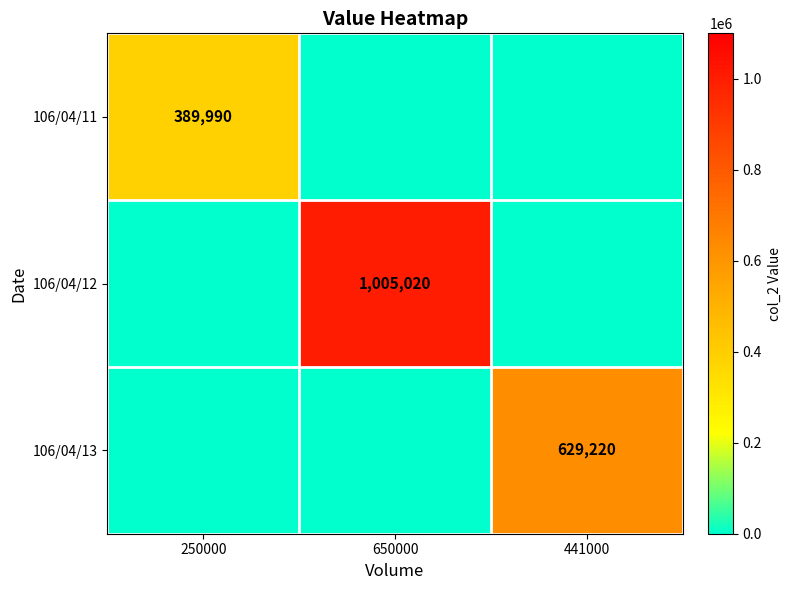

Is it true that 106/04/13 equals 271539 at 441000?

False